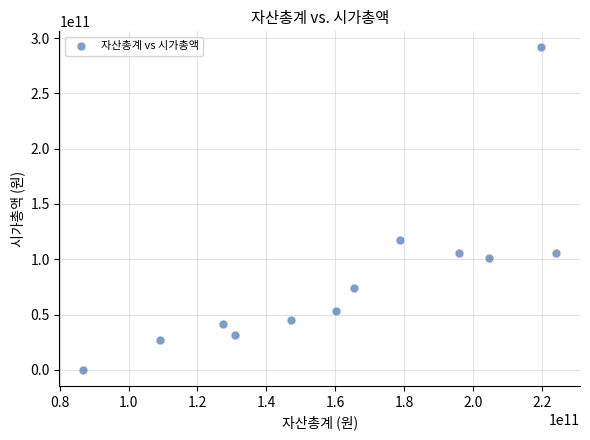

What is the range of Y values (max minus min)?

291598653700